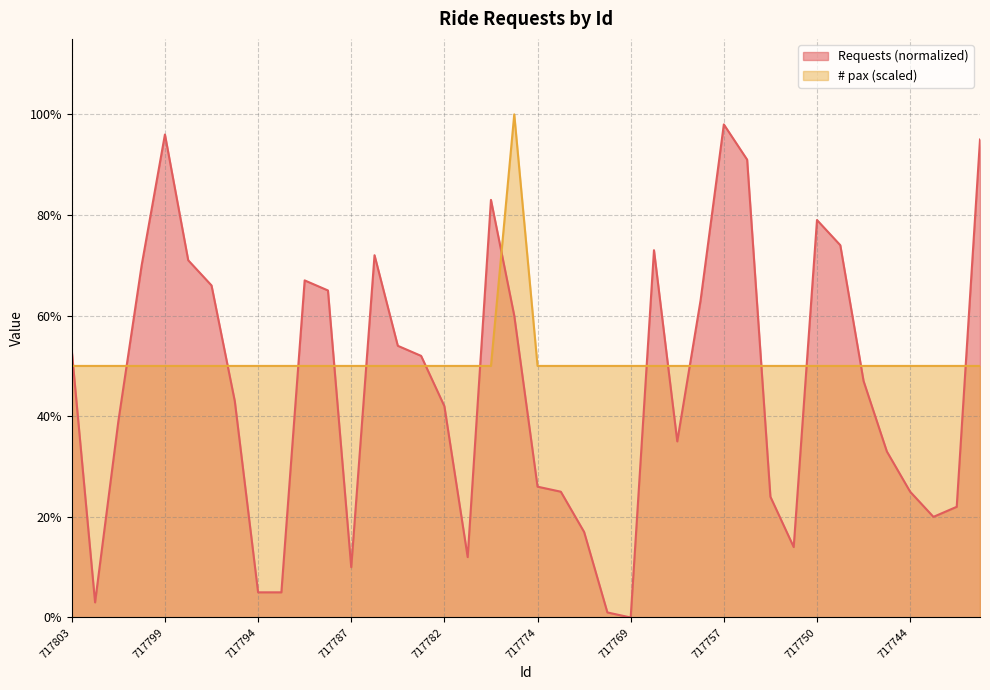

Reading left to right, what are all the values shown in this chart?

# pax: 0.5	0.5	0.5	0.5	0.5	0.5	0.5	0.5	0.5	0.5	0.5	0.5	0.5	0.5	0.5	0.5	0.5	0.5	0.5	1.0	0.5	0.5	0.5	0.5	0.5	0.5	0.5	0.5	0.5	0.5	0.5	0.5	0.5	0.5	0.5	0.5	0.5	0.5	0.5	0.5
Requests (normalized): 0.5	0.0	0.4	0.7	1.0	0.7	0.7	0.4	0.1	0.1	0.7	0.7	0.1	0.7	0.5	0.5	0.4	0.1	0.8	0.6	0.3	0.2	0.2	0.0	0.0	0.7	0.3	0.6	1.0	0.9	0.2	0.1	0.8	0.7	0.5	0.3	0.2	0.2	0.2	0.9